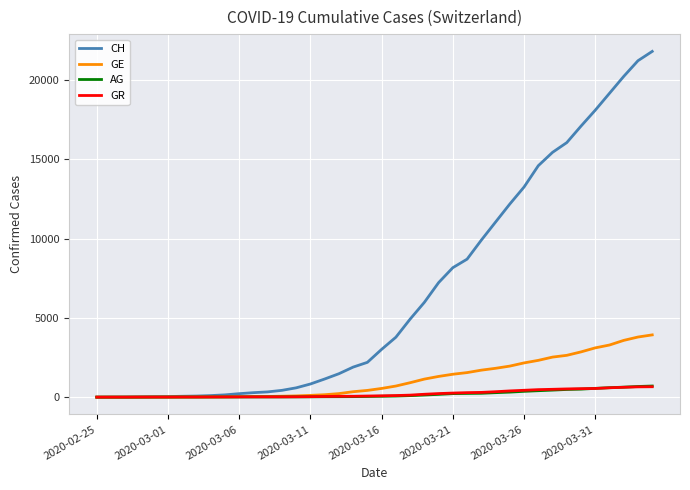

Which series has the largest total across all categories?

CH